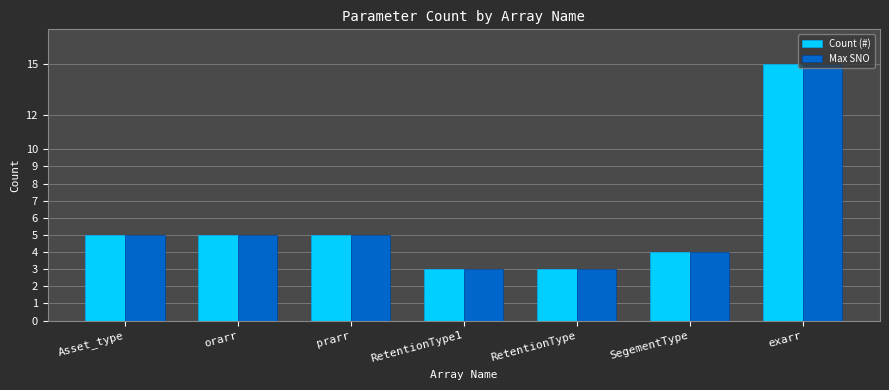

What is the average value of the Max SNO series?

6